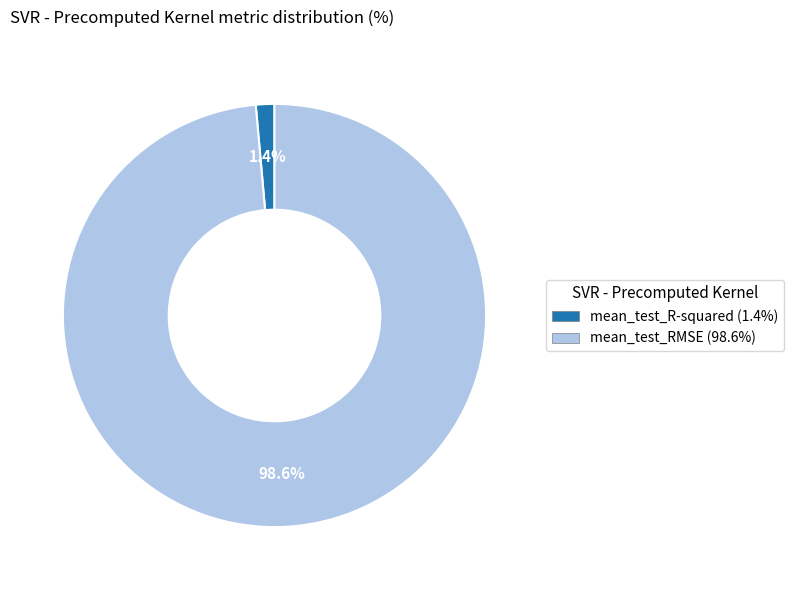

Which has a higher value, mean_test_RMSE (98.6%) or mean_test_R-squared (1.4%)?

mean_test_RMSE (98.6%)